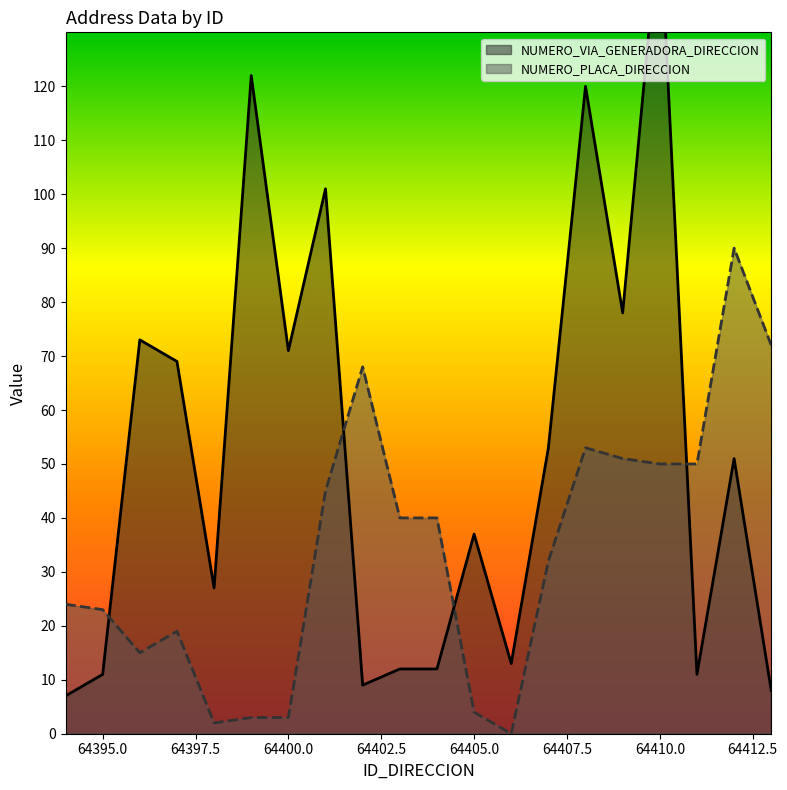

What is the value of the NUMERO_PLACA_DIRECCION point at the 2nd from the left?

23